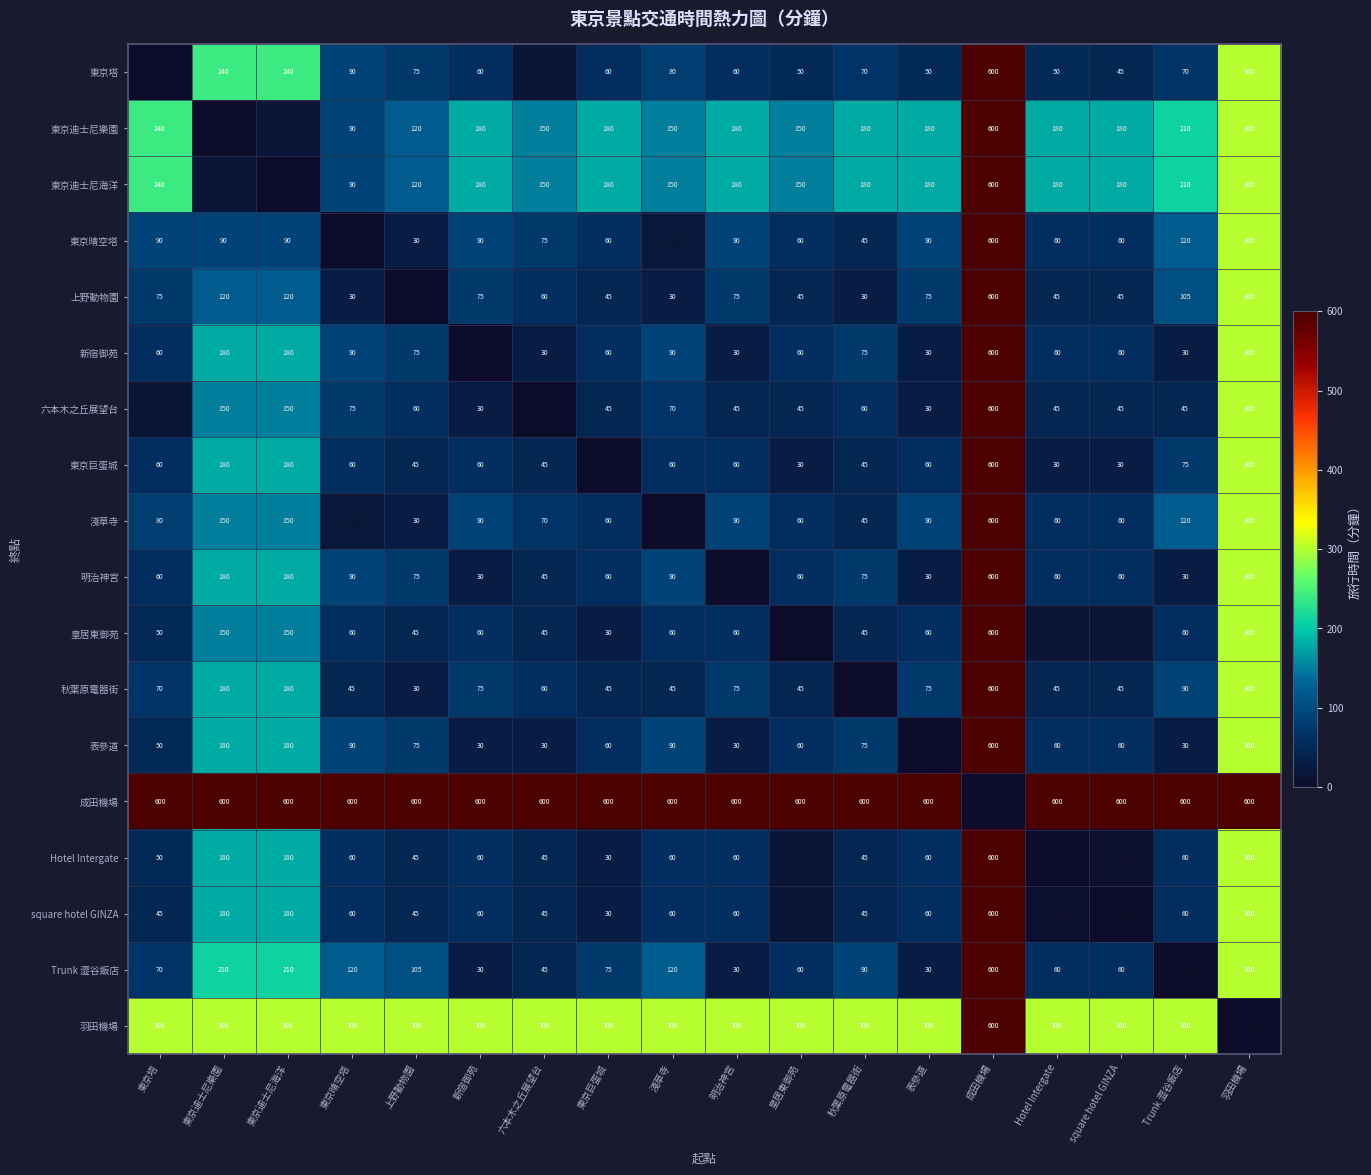

What is the difference between the highest and lowest values at 東京塔?

600